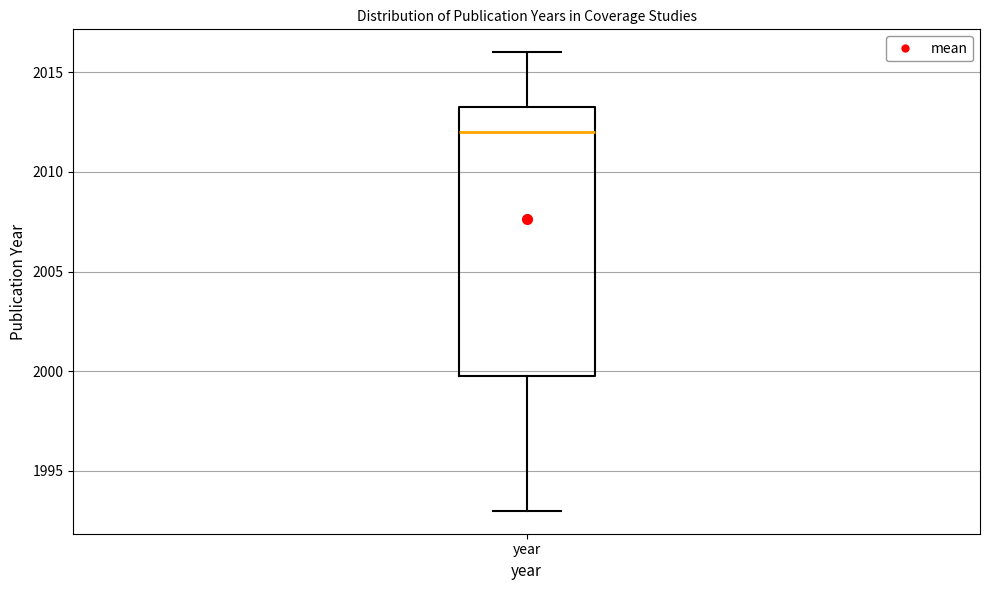

Where is the upper edge of the box for year on the y-axis? The values are not printed on the chart, so give them approximately, as read against the axis.

2013.5